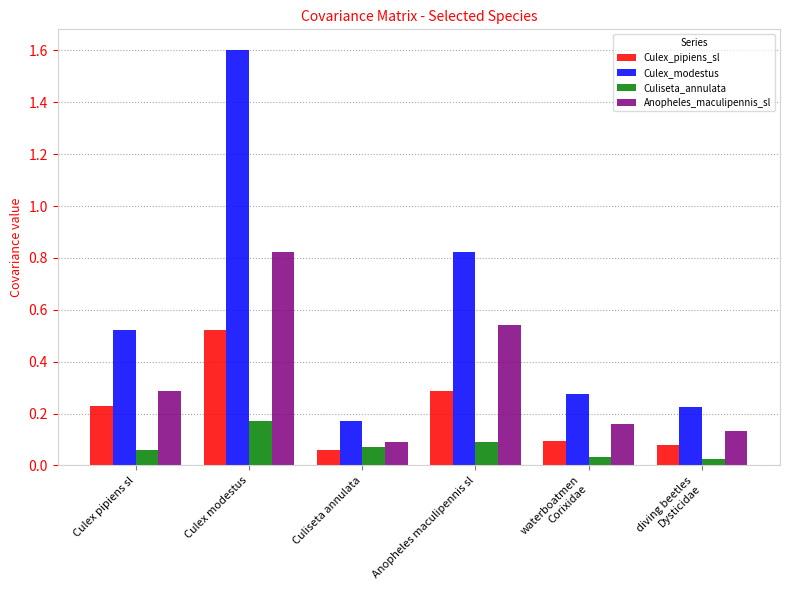

The value of Culex_modestus at Culiseta annulata is 0.1. True or false?

False